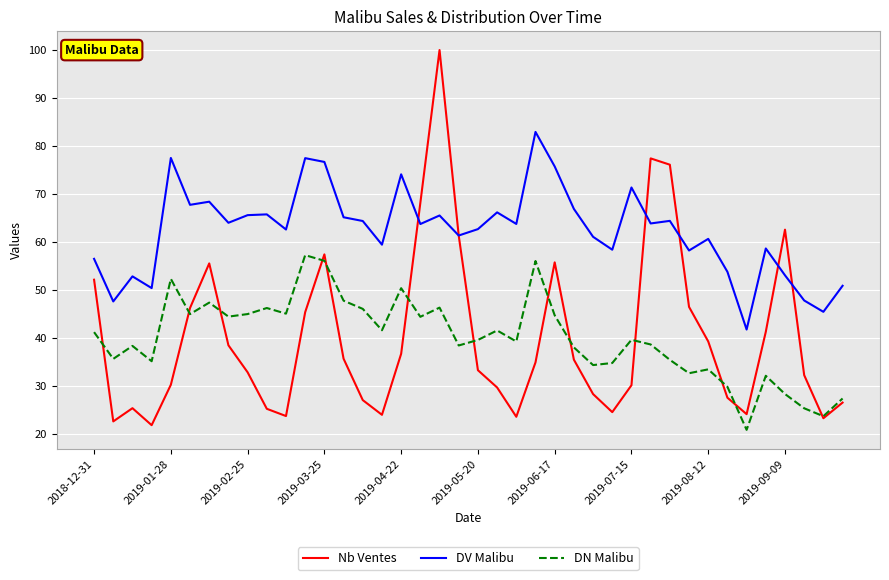

What is the maximum value shown in the chart?

100.0